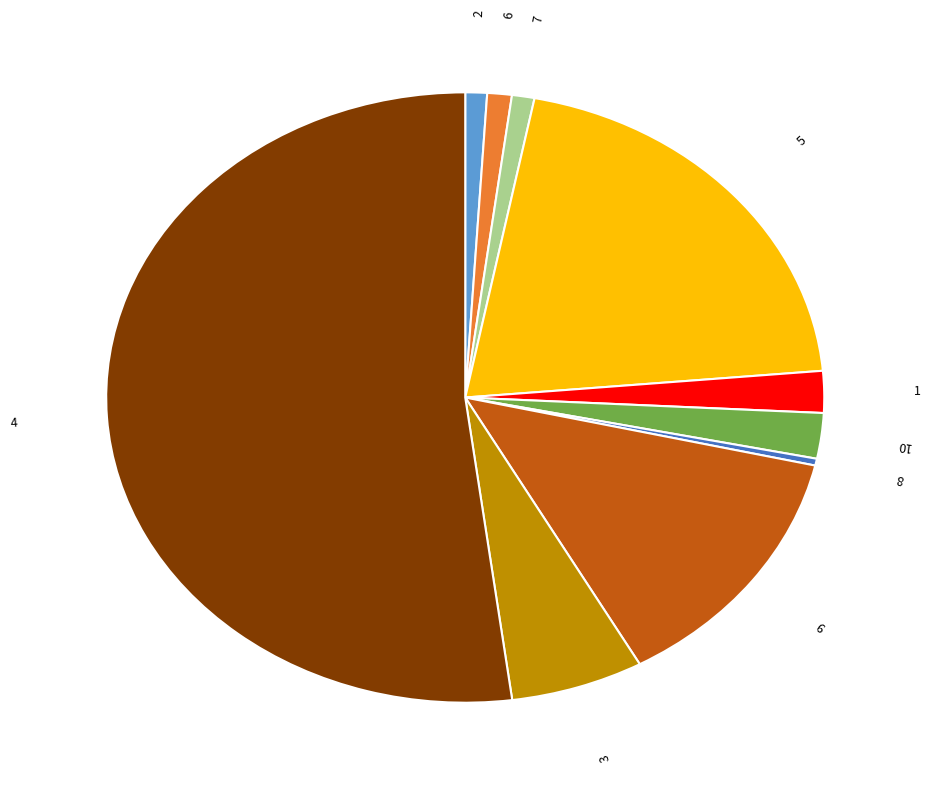

What is the smallest slice in the pie chart?

8